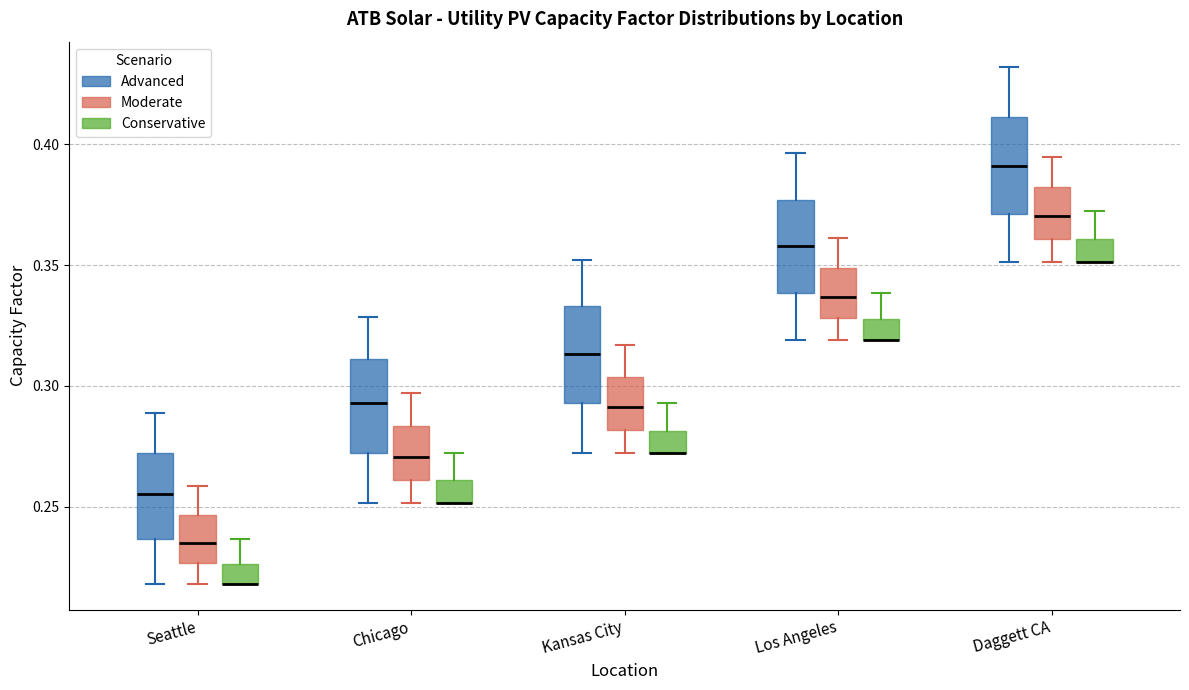

Reading left to right, read every box against the y-axis: the position of its median line, the range the box covers, and the ends of its whiskers. The values are not printed on the chart, so give them approximately, as read against the axis.

Seattle (Advanced): median 0.255, box 0.235 to 0.270, whiskers 0.220 to 0.290
Seattle (Moderate): median 0.235, box 0.225 to 0.245, whiskers 0.220 to 0.260
Seattle (Conservative): median 0.220 (drawn on the box's lower edge), box 0.220 to 0.225, whiskers 0.220 to 0.235
Chicago (Advanced): median 0.295, box 0.270 to 0.310, whiskers 0.250 to 0.330
Chicago (Moderate): median 0.270, box 0.260 to 0.285, whiskers 0.250 to 0.295
Chicago (Conservative): median 0.250 (drawn on the box's lower edge), box 0.250 to 0.260, whiskers 0.250 to 0.270
Kansas City (Advanced): median 0.315, box 0.295 to 0.335, whiskers 0.270 to 0.350
Kansas City (Moderate): median 0.290, box 0.280 to 0.305, whiskers 0.270 to 0.315
Kansas City (Conservative): median 0.270 (drawn on the box's lower edge), box 0.270 to 0.280, whiskers 0.270 to 0.295
Los Angeles (Advanced): median 0.360, box 0.340 to 0.375, whiskers 0.320 to 0.395
Los Angeles (Moderate): median 0.335, box 0.330 to 0.350, whiskers 0.320 to 0.360
Los Angeles (Conservative): median 0.320 (drawn on the box's lower edge), box 0.320 to 0.330, whiskers 0.320 to 0.340
Daggett CA (Advanced): median 0.390, box 0.370 to 0.410, whiskers 0.350 to 0.430
Daggett CA (Moderate): median 0.370, box 0.360 to 0.380, whiskers 0.350 to 0.395
Daggett CA (Conservative): median 0.350 (drawn on the box's lower edge), box 0.350 to 0.360, whiskers 0.350 to 0.370